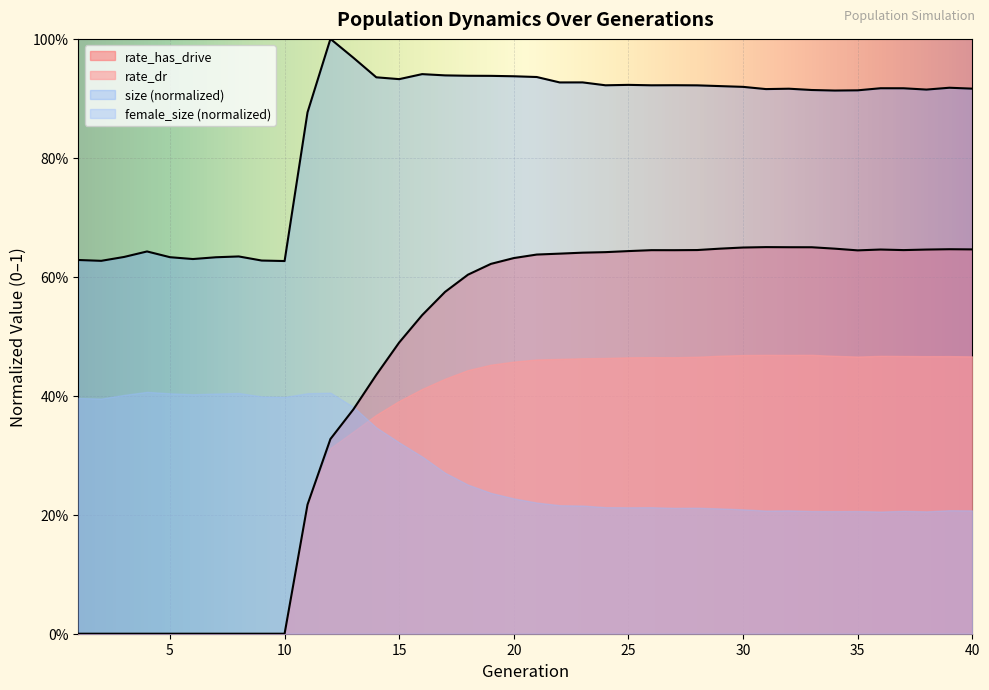

What is the sum of the size values at 39 and 7?

1.6